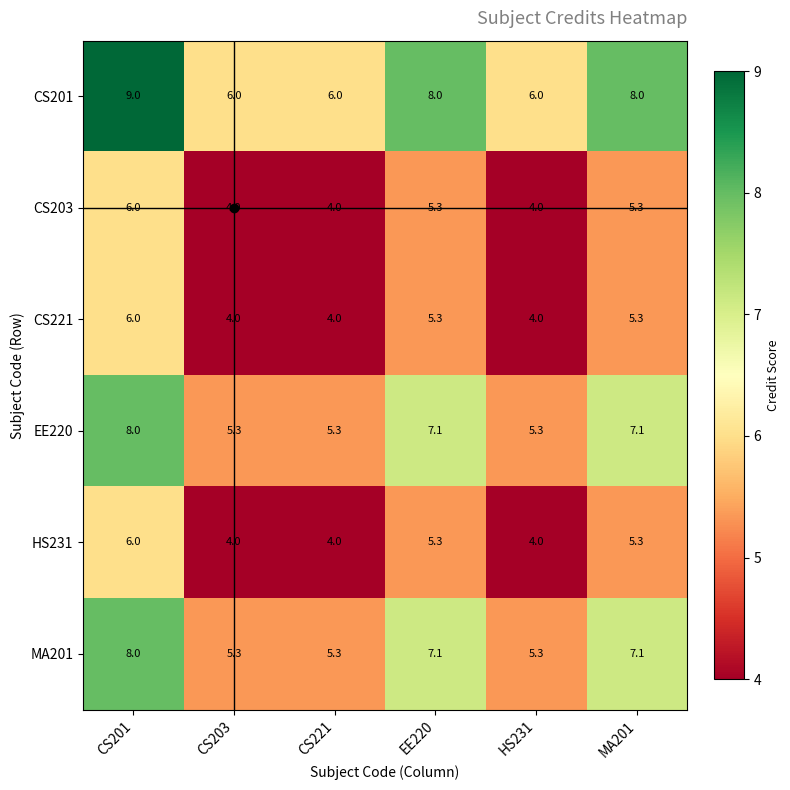

How many series are shown in this chart?

6